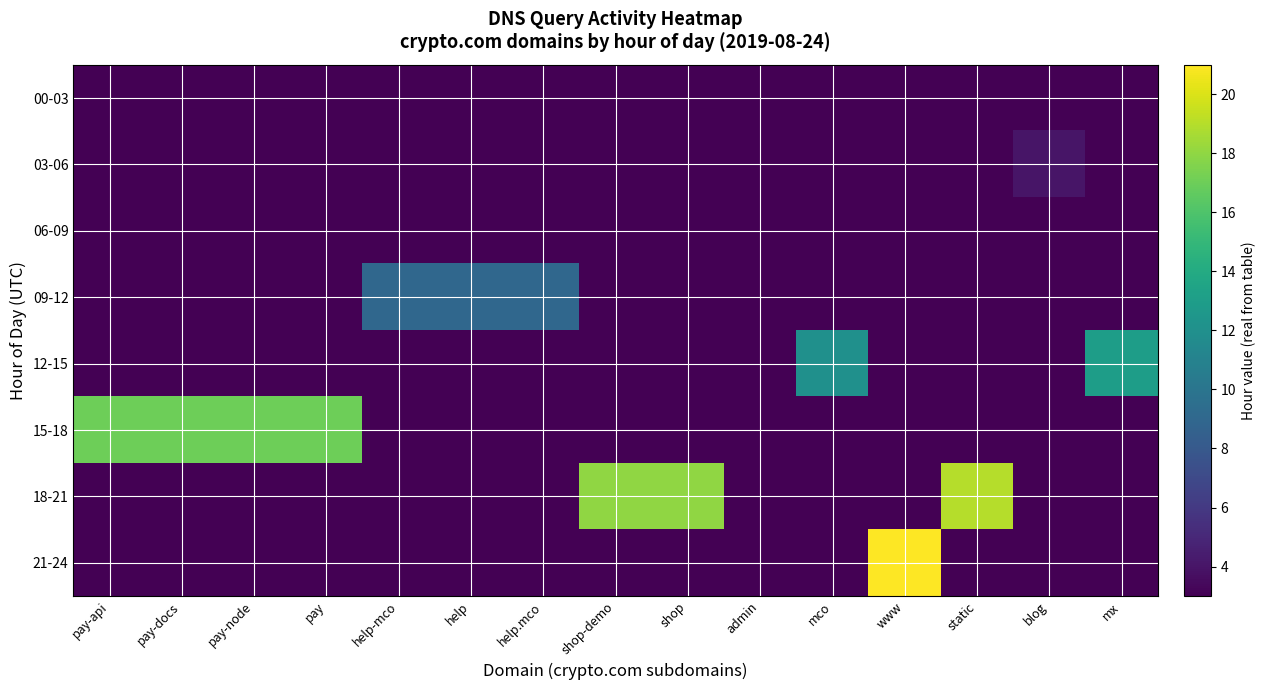

What is the difference between the highest and lowest values at static?

19